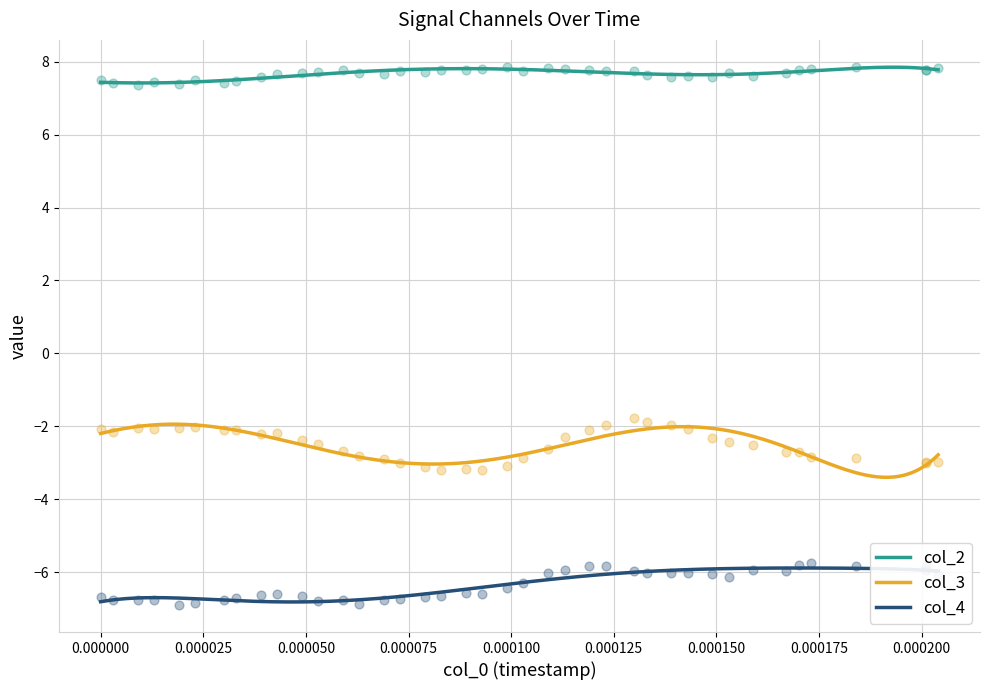

What are all the series names shown in the legend?

col_2, col_3, col_4